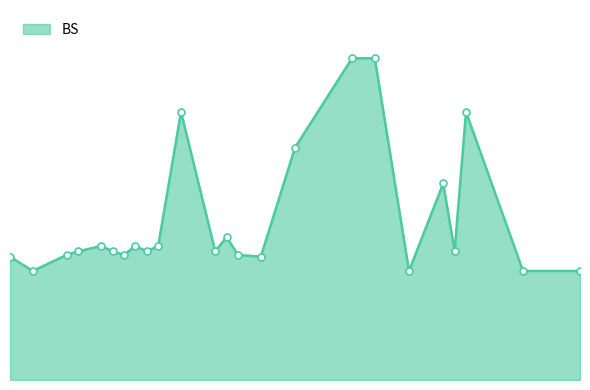

What is the value of the 15th point from the left?

6.9